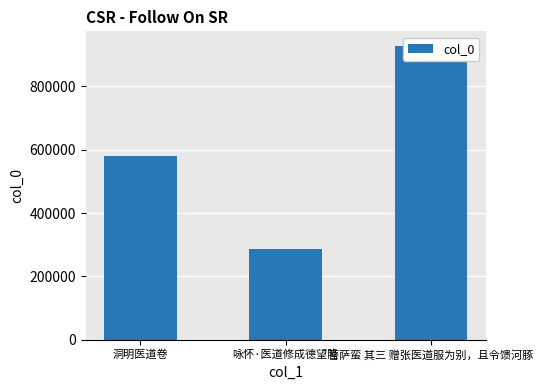

What is the change in value from 洞明医道卷 to 菩萨蛮 其三 赠张医道服为别，且令馈河豚?

+347592